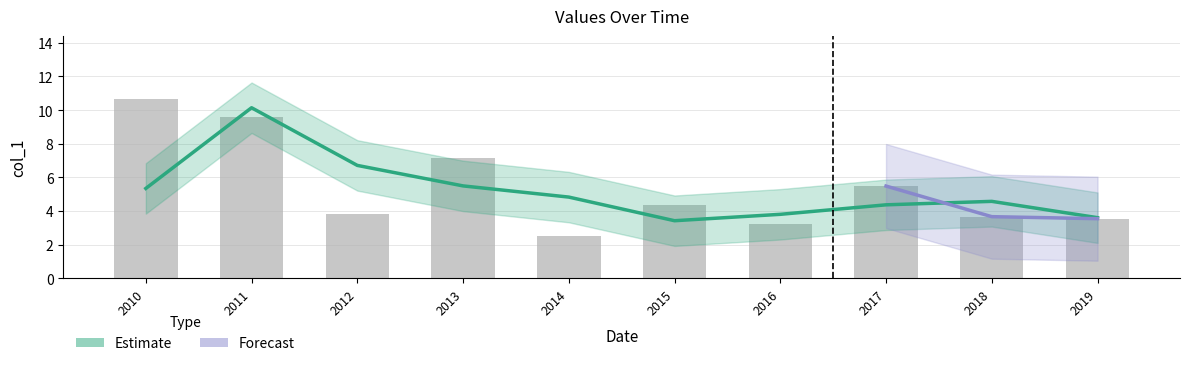

How many data points are less than 4?

5